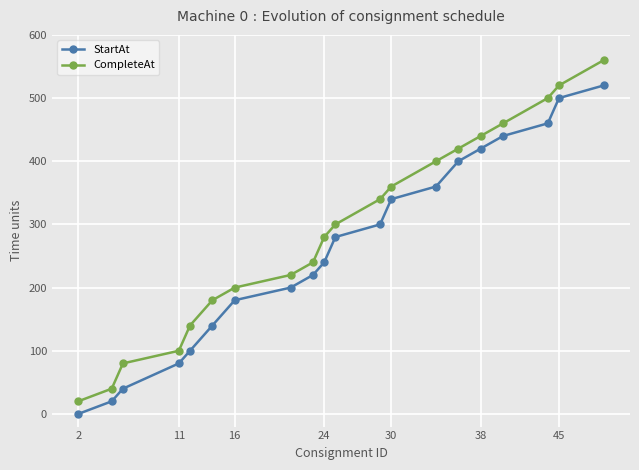

What is the value of the CompleteAt point at the 10th from the left?

280